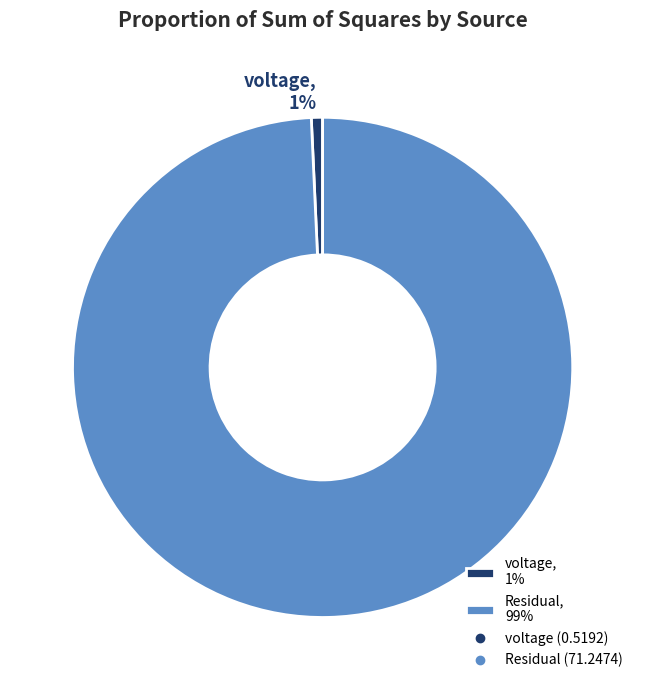

The Residual slice represents 99% of the pie. True or false?

True